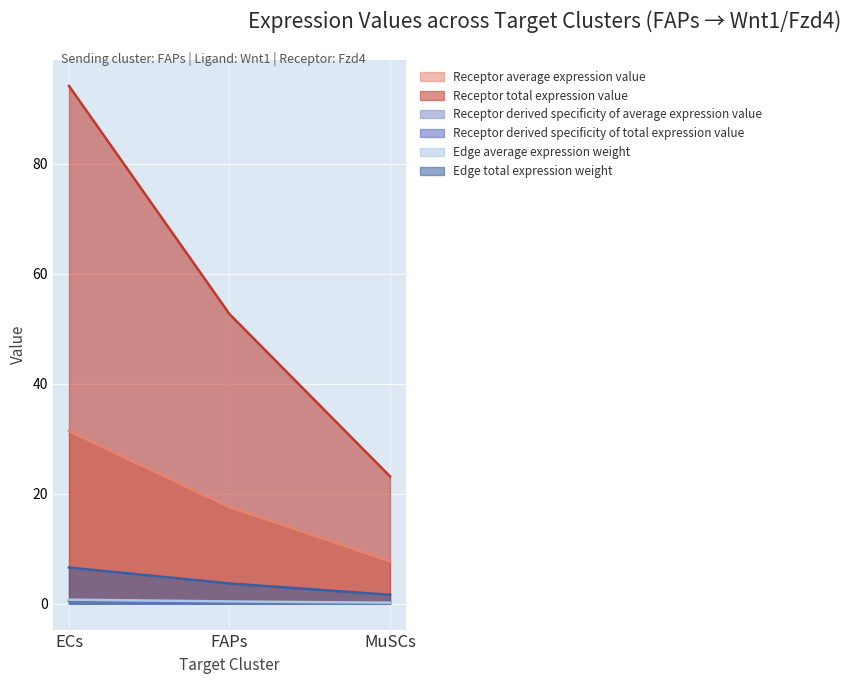

What is the highest value of the Edge total expression weight series?

6.6